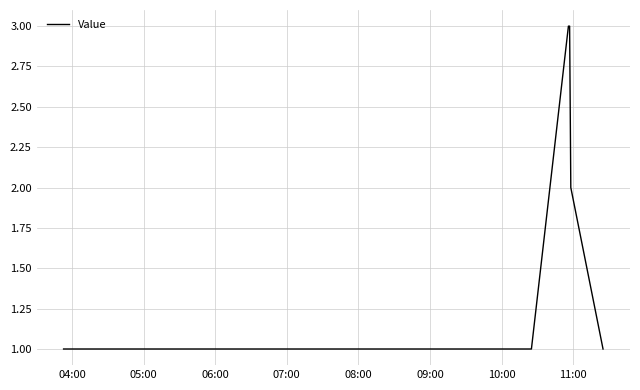

True or false: there are more than 1 points higher than both neighbors.

False